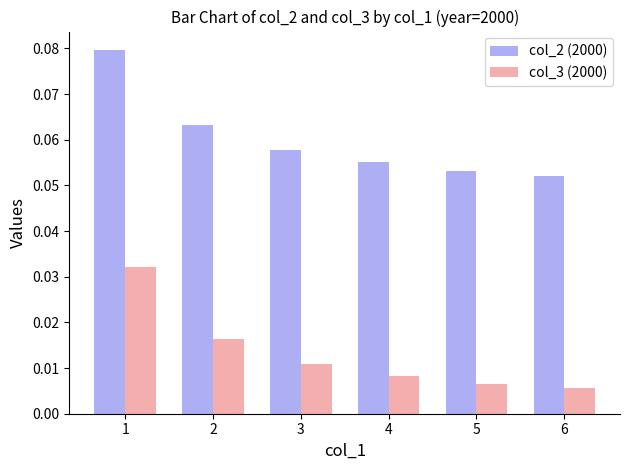

Which series changed the most between 3 and 5?

col_2 (2000)